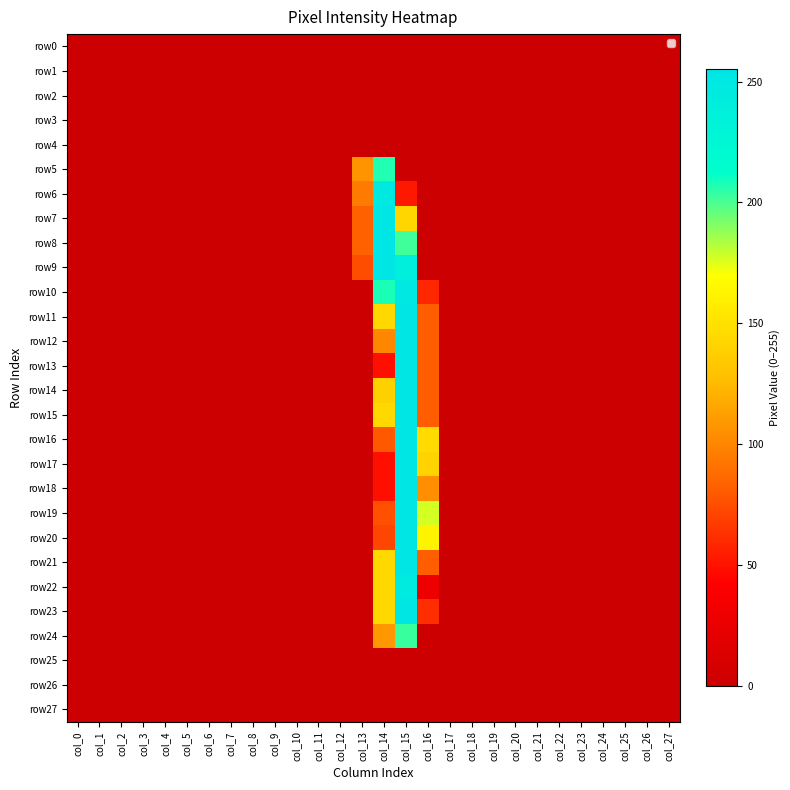

Reading left to right, list all the values displayed in this chart.

row0: col_0=0	col_1=0	col_2=0	col_3=0	col_4=0	col_5=0	col_6=0	col_7=0	col_8=0	col_9=0	col_10=0	col_11=0	col_12=0	col_13=0	col_14=0	col_15=0	col_16=0	col_17=0	col_18=0	col_19=0	col_20=0	col_21=0	col_22=0	col_23=0	col_24=0	col_25=0	col_26=0	col_27=0
row1: col_0=0	col_1=0	col_2=0	col_3=0	col_4=0	col_5=0	col_6=0	col_7=0	col_8=0	col_9=0	col_10=0	col_11=0	col_12=0	col_13=0	col_14=0	col_15=0	col_16=0	col_17=0	col_18=0	col_19=0	col_20=0	col_21=0	col_22=0	col_23=0	col_24=0	col_25=0	col_26=0	col_27=0
row2: col_0=0	col_1=0	col_2=0	col_3=0	col_4=0	col_5=0	col_6=0	col_7=0	col_8=0	col_9=0	col_10=0	col_11=0	col_12=0	col_13=0	col_14=0	col_15=0	col_16=0	col_17=0	col_18=0	col_19=0	col_20=0	col_21=0	col_22=0	col_23=0	col_24=0	col_25=0	col_26=0	col_27=0
row3: col_0=0	col_1=0	col_2=0	col_3=0	col_4=0	col_5=0	col_6=0	col_7=0	col_8=0	col_9=0	col_10=0	col_11=0	col_12=0	col_13=0	col_14=0	col_15=0	col_16=0	col_17=0	col_18=0	col_19=0	col_20=0	col_21=0	col_22=0	col_23=0	col_24=0	col_25=0	col_26=0	col_27=0
row4: col_0=0	col_1=0	col_2=0	col_3=0	col_4=0	col_5=0	col_6=0	col_7=0	col_8=0	col_9=0	col_10=0	col_11=0	col_12=0	col_13=0	col_14=0	col_15=0	col_16=0	col_17=0	col_18=0	col_19=0	col_20=0	col_21=0	col_22=0	col_23=0	col_24=0	col_25=0	col_26=0	col_27=0
row5: col_0=0	col_1=0	col_2=0	col_3=0	col_4=0	col_5=0	col_6=0	col_7=0	col_8=0	col_9=0	col_10=0	col_11=0	col_12=0	col_13=107	col_14=207	col_15=0	col_16=0	col_17=0	col_18=0	col_19=0	col_20=0	col_21=0	col_22=0	col_23=0	col_24=0	col_25=0	col_26=0	col_27=0
row6: col_0=0	col_1=0	col_2=0	col_3=0	col_4=0	col_5=0	col_6=0	col_7=0	col_8=0	col_9=0	col_10=0	col_11=0	col_12=0	col_13=95	col_14=248	col_15=53	col_16=0	col_17=0	col_18=0	col_19=0	col_20=0	col_21=0	col_22=0	col_23=0	col_24=0	col_25=0	col_26=0	col_27=0
row7: col_0=0	col_1=0	col_2=0	col_3=0	col_4=0	col_5=0	col_6=0	col_7=0	col_8=0	col_9=0	col_10=0	col_11=0	col_12=0	col_13=83	col_14=254	col_15=143	col_16=0	col_17=0	col_18=0	col_19=0	col_20=0	col_21=0	col_22=0	col_23=0	col_24=0	col_25=0	col_26=0	col_27=0
row8: col_0=0	col_1=0	col_2=0	col_3=0	col_4=0	col_5=0	col_6=0	col_7=0	col_8=0	col_9=0	col_10=0	col_11=0	col_12=0	col_13=83	col_14=255	col_15=202	col_16=0	col_17=0	col_18=0	col_19=0	col_20=0	col_21=0	col_22=0	col_23=0	col_24=0	col_25=0	col_26=0	col_27=0
row9: col_0=0	col_1=0	col_2=0	col_3=0	col_4=0	col_5=0	col_6=0	col_7=0	col_8=0	col_9=0	col_10=0	col_11=0	col_12=0	col_13=75	col_14=253	col_15=240	col_16=0	col_17=0	col_18=0	col_19=0	col_20=0	col_21=0	col_22=0	col_23=0	col_24=0	col_25=0	col_26=0	col_27=0
row10: col_0=0	col_1=0	col_2=0	col_3=0	col_4=0	col_5=0	col_6=0	col_7=0	col_8=0	col_9=0	col_10=0	col_11=0	col_12=0	col_13=0	col_14=208	col_15=250	col_16=59	col_17=0	col_18=0	col_19=0	col_20=0	col_21=0	col_22=0	col_23=0	col_24=0	col_25=0	col_26=0	col_27=0
row11: col_0=0	col_1=0	col_2=0	col_3=0	col_4=0	col_5=0	col_6=0	col_7=0	col_8=0	col_9=0	col_10=0	col_11=0	col_12=0	col_13=0	col_14=144	col_15=254	col_16=82	col_17=0	col_18=0	col_19=0	col_20=0	col_21=0	col_22=0	col_23=0	col_24=0	col_25=0	col_26=0	col_27=0
row12: col_0=0	col_1=0	col_2=0	col_3=0	col_4=0	col_5=0	col_6=0	col_7=0	col_8=0	col_9=0	col_10=0	col_11=0	col_12=0	col_13=0	col_14=101	col_15=254	col_16=82	col_17=0	col_18=0	col_19=0	col_20=0	col_21=0	col_22=0	col_23=0	col_24=0	col_25=0	col_26=0	col_27=0
row13: col_0=0	col_1=0	col_2=0	col_3=0	col_4=0	col_5=0	col_6=0	col_7=0	col_8=0	col_9=0	col_10=0	col_11=0	col_12=0	col_13=0	col_14=49	col_15=254	col_16=82	col_17=0	col_18=0	col_19=0	col_20=0	col_21=0	col_22=0	col_23=0	col_24=0	col_25=0	col_26=0	col_27=0
row14: col_0=0	col_1=0	col_2=0	col_3=0	col_4=0	col_5=0	col_6=0	col_7=0	col_8=0	col_9=0	col_10=0	col_11=0	col_12=0	col_13=0	col_14=139	col_15=254	col_16=82	col_17=0	col_18=0	col_19=0	col_20=0	col_21=0	col_22=0	col_23=0	col_24=0	col_25=0	col_26=0	col_27=0
row15: col_0=0	col_1=0	col_2=0	col_3=0	col_4=0	col_5=0	col_6=0	col_7=0	col_8=0	col_9=0	col_10=0	col_11=0	col_12=0	col_13=0	col_14=144	col_15=254	col_16=82	col_17=0	col_18=0	col_19=0	col_20=0	col_21=0	col_22=0	col_23=0	col_24=0	col_25=0	col_26=0	col_27=0
row16: col_0=0	col_1=0	col_2=0	col_3=0	col_4=0	col_5=0	col_6=0	col_7=0	col_8=0	col_9=0	col_10=0	col_11=0	col_12=0	col_13=0	col_14=80	col_15=254	col_16=146	col_17=0	col_18=0	col_19=0	col_20=0	col_21=0	col_22=0	col_23=0	col_24=0	col_25=0	col_26=0	col_27=0
row17: col_0=0	col_1=0	col_2=0	col_3=0	col_4=0	col_5=0	col_6=0	col_7=0	col_8=0	col_9=0	col_10=0	col_11=0	col_12=0	col_13=0	col_14=49	col_15=254	col_16=141	col_17=0	col_18=0	col_19=0	col_20=0	col_21=0	col_22=0	col_23=0	col_24=0	col_25=0	col_26=0	col_27=0
row18: col_0=0	col_1=0	col_2=0	col_3=0	col_4=0	col_5=0	col_6=0	col_7=0	col_8=0	col_9=0	col_10=0	col_11=0	col_12=0	col_13=0	col_14=49	col_15=254	col_16=105	col_17=0	col_18=0	col_19=0	col_20=0	col_21=0	col_22=0	col_23=0	col_24=0	col_25=0	col_26=0	col_27=0
row19: col_0=0	col_1=0	col_2=0	col_3=0	col_4=0	col_5=0	col_6=0	col_7=0	col_8=0	col_9=0	col_10=0	col_11=0	col_12=0	col_13=0	col_14=76	col_15=254	col_16=177	col_17=0	col_18=0	col_19=0	col_20=0	col_21=0	col_22=0	col_23=0	col_24=0	col_25=0	col_26=0	col_27=0
row20: col_0=0	col_1=0	col_2=0	col_3=0	col_4=0	col_5=0	col_6=0	col_7=0	col_8=0	col_9=0	col_10=0	col_11=0	col_12=0	col_13=0	col_14=72	col_15=254	col_16=163	col_17=0	col_18=0	col_19=0	col_20=0	col_21=0	col_22=0	col_23=0	col_24=0	col_25=0	col_26=0	col_27=0
row21: col_0=0	col_1=0	col_2=0	col_3=0	col_4=0	col_5=0	col_6=0	col_7=0	col_8=0	col_9=0	col_10=0	col_11=0	col_12=0	col_13=0	col_14=144	col_15=254	col_16=82	col_17=0	col_18=0	col_19=0	col_20=0	col_21=0	col_22=0	col_23=0	col_24=0	col_25=0	col_26=0	col_27=0
row22: col_0=0	col_1=0	col_2=0	col_3=0	col_4=0	col_5=0	col_6=0	col_7=0	col_8=0	col_9=0	col_10=0	col_11=0	col_12=0	col_13=0	col_14=144	col_15=245	col_16=29	col_17=0	col_18=0	col_19=0	col_20=0	col_21=0	col_22=0	col_23=0	col_24=0	col_25=0	col_26=0	col_27=0
row23: col_0=0	col_1=0	col_2=0	col_3=0	col_4=0	col_5=0	col_6=0	col_7=0	col_8=0	col_9=0	col_10=0	col_11=0	col_12=0	col_13=0	col_14=144	col_15=251	col_16=62	col_17=0	col_18=0	col_19=0	col_20=0	col_21=0	col_22=0	col_23=0	col_24=0	col_25=0	col_26=0	col_27=0
row24: col_0=0	col_1=0	col_2=0	col_3=0	col_4=0	col_5=0	col_6=0	col_7=0	col_8=0	col_9=0	col_10=0	col_11=0	col_12=0	col_13=0	col_14=109	col_15=203	col_16=0	col_17=0	col_18=0	col_19=0	col_20=0	col_21=0	col_22=0	col_23=0	col_24=0	col_25=0	col_26=0	col_27=0
row25: col_0=0	col_1=0	col_2=0	col_3=0	col_4=0	col_5=0	col_6=0	col_7=0	col_8=0	col_9=0	col_10=0	col_11=0	col_12=0	col_13=0	col_14=0	col_15=0	col_16=0	col_17=0	col_18=0	col_19=0	col_20=0	col_21=0	col_22=0	col_23=0	col_24=0	col_25=0	col_26=0	col_27=0
row26: col_0=0	col_1=0	col_2=0	col_3=0	col_4=0	col_5=0	col_6=0	col_7=0	col_8=0	col_9=0	col_10=0	col_11=0	col_12=0	col_13=0	col_14=0	col_15=0	col_16=0	col_17=0	col_18=0	col_19=0	col_20=0	col_21=0	col_22=0	col_23=0	col_24=0	col_25=0	col_26=0	col_27=0
row27: col_0=0	col_1=0	col_2=0	col_3=0	col_4=0	col_5=0	col_6=0	col_7=0	col_8=0	col_9=0	col_10=0	col_11=0	col_12=0	col_13=0	col_14=0	col_15=0	col_16=0	col_17=0	col_18=0	col_19=0	col_20=0	col_21=0	col_22=0	col_23=0	col_24=0	col_25=0	col_26=0	col_27=0